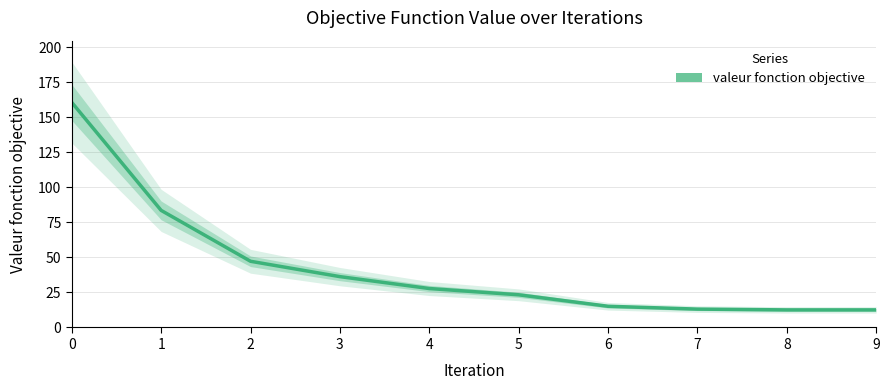

Is this an area chart (filled region under the line)?

No